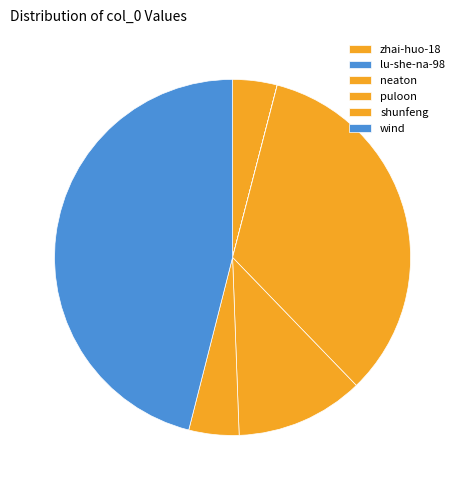

Is it true that wind is 46% of the pie?

True